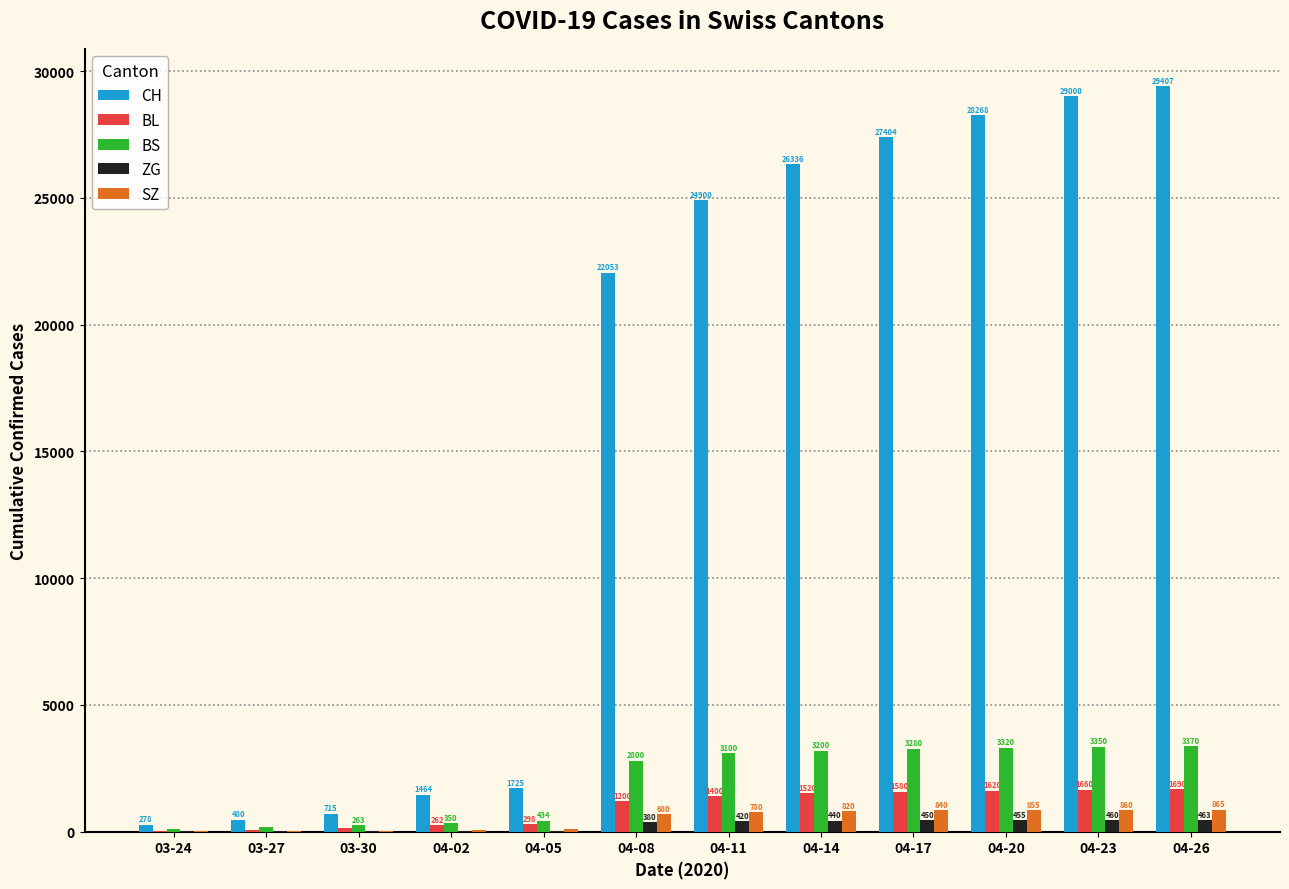

What is the sum of the BL values at 04-23 and 04-05?

1958